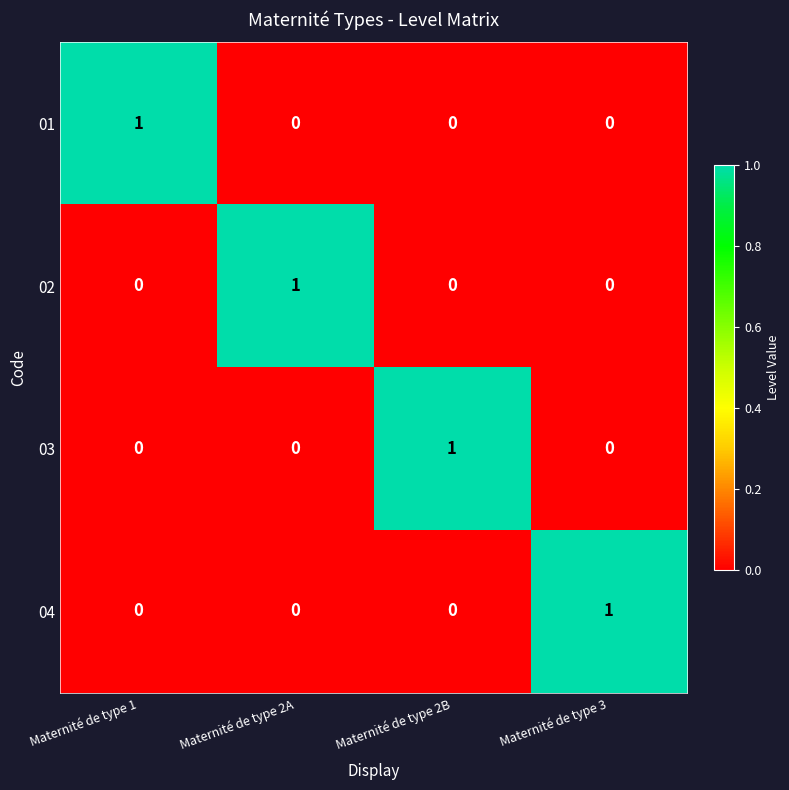

The 02 series shows 0 at Maternité de type 1. True or false?

True